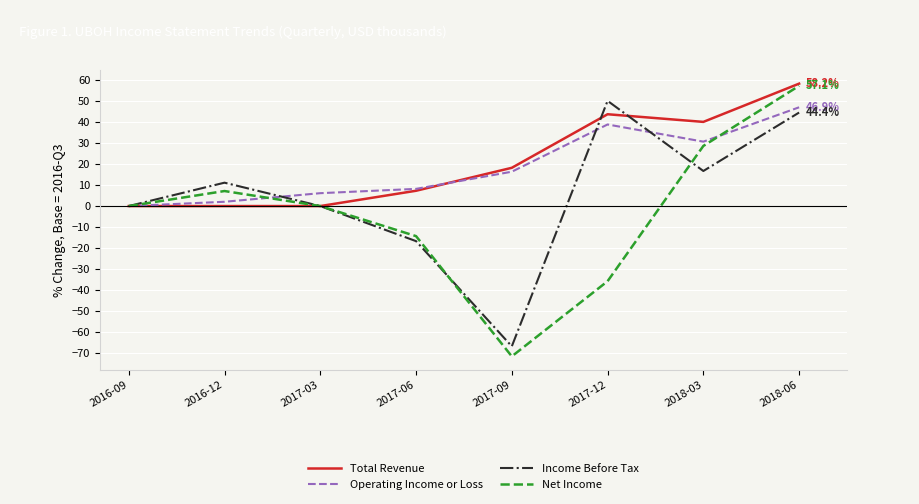

Which series has the largest total across all categories?

Total Revenue